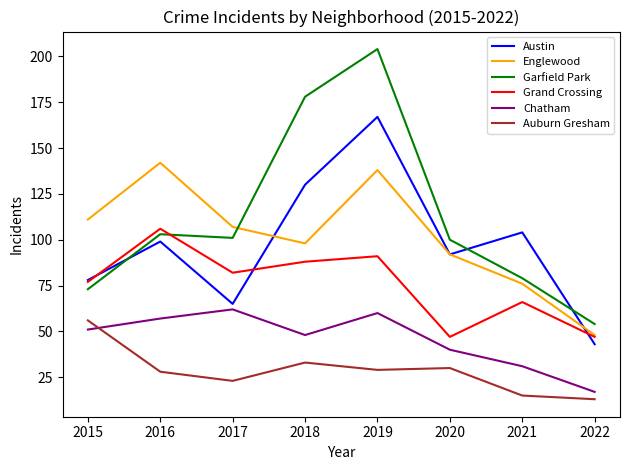

How many categories are shown in the chart?

8